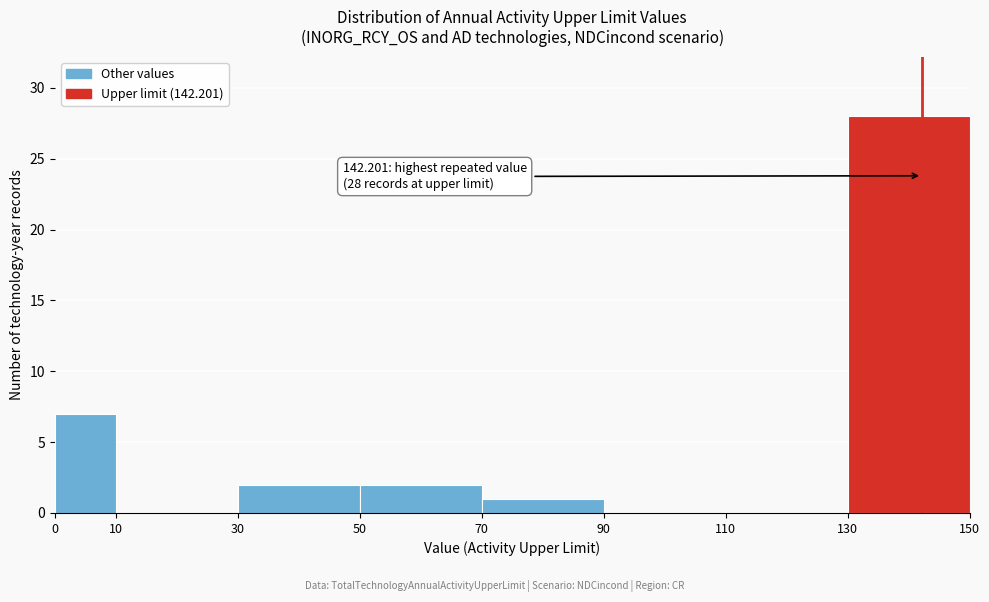

Over which range of the x-axis is the bar tallest?

130 to 150